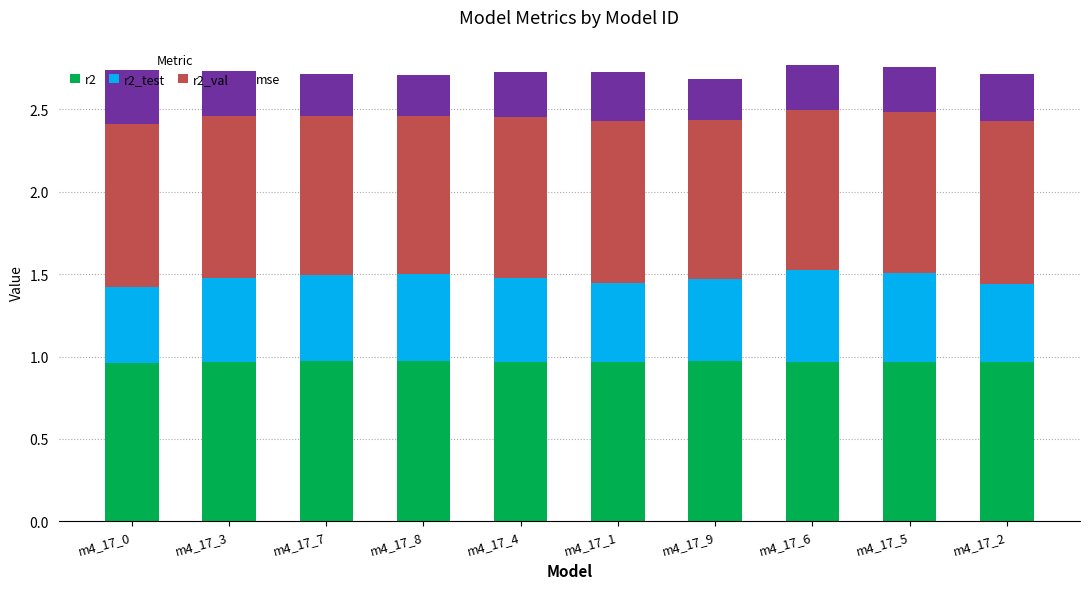

What is the total value across all series at m4_17_6?

2.8